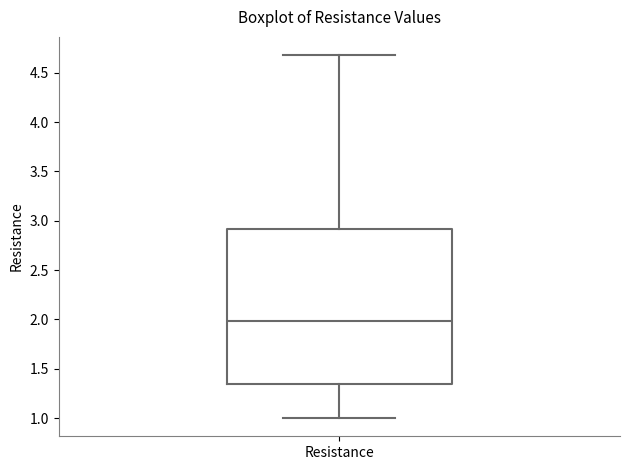

Where is the upper edge of the box for Resistance on the y-axis? The values are not printed on the chart, so give them approximately, as read against the axis.

2.90